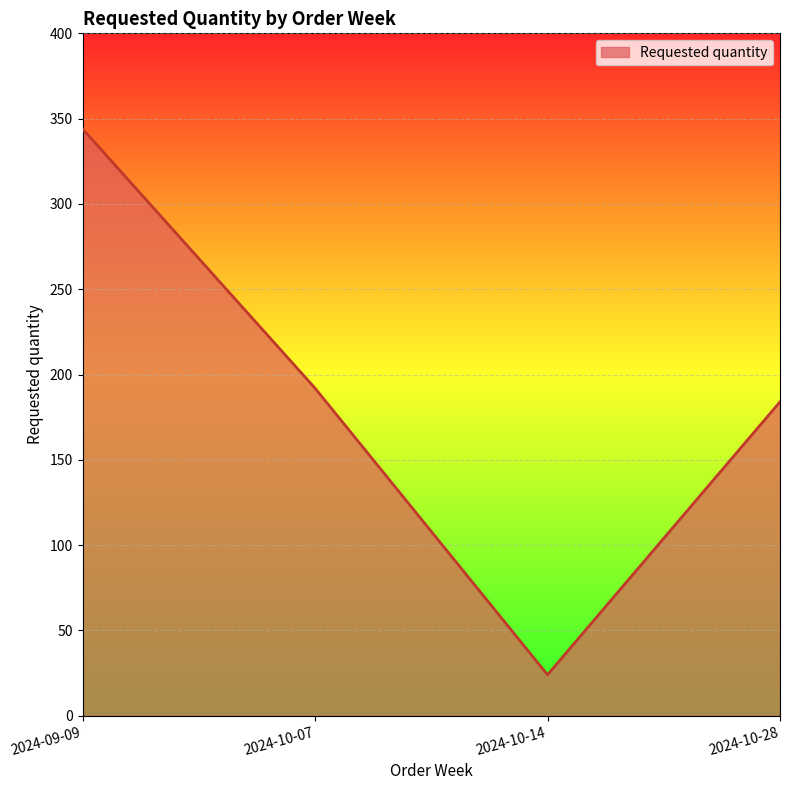

Which category has the highest value across all series?

2024-09-09